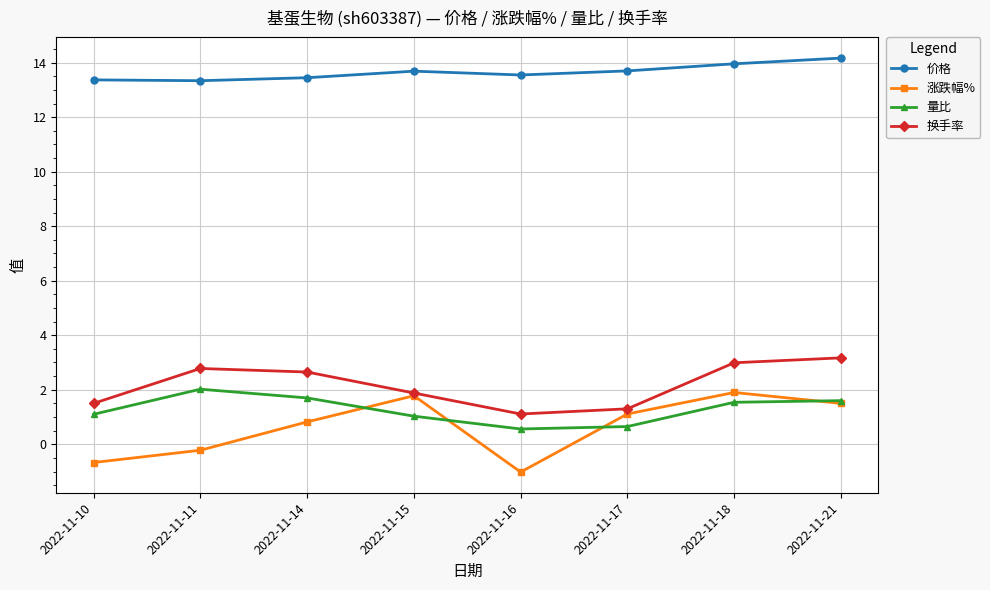

At 2022-11-14, list the series in order from largest to smallest.

价格, 换手率, 量比, 涨跌幅%